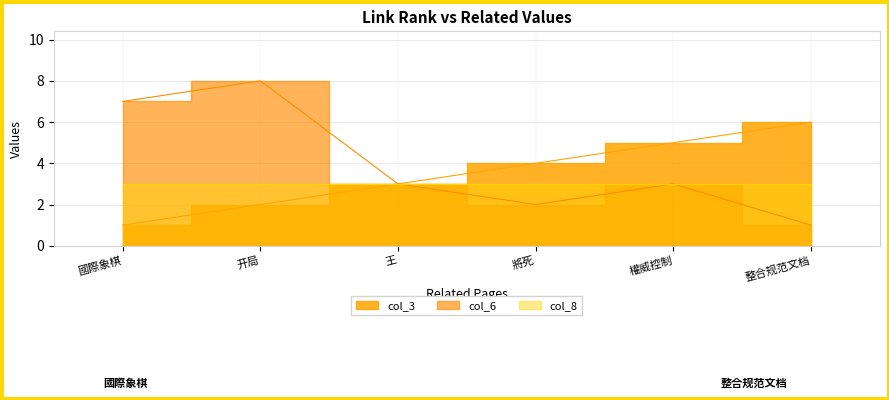

Read the col_6 value at 王.

3